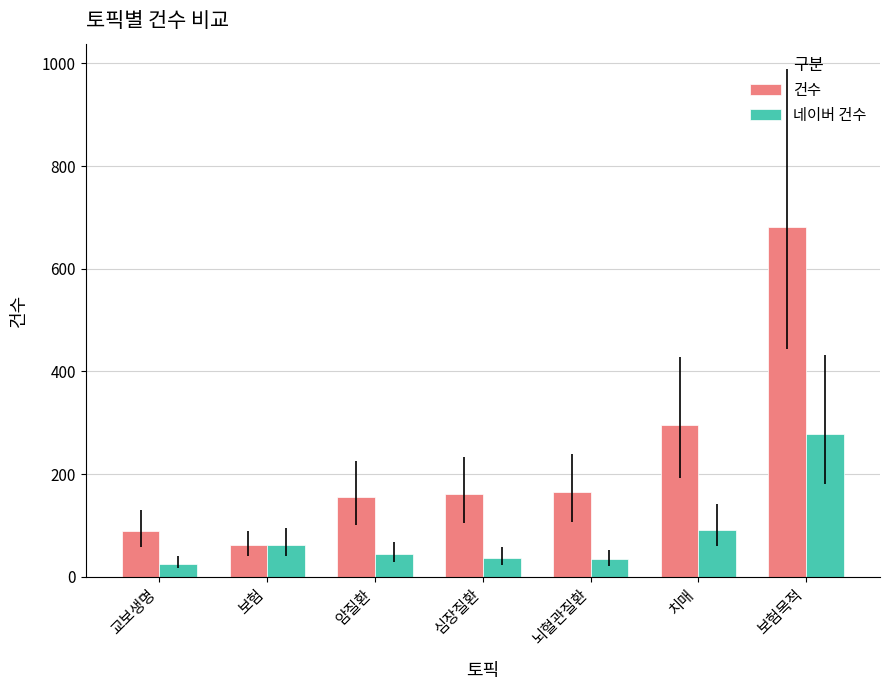

What is the sum of all 건수 values?

1611